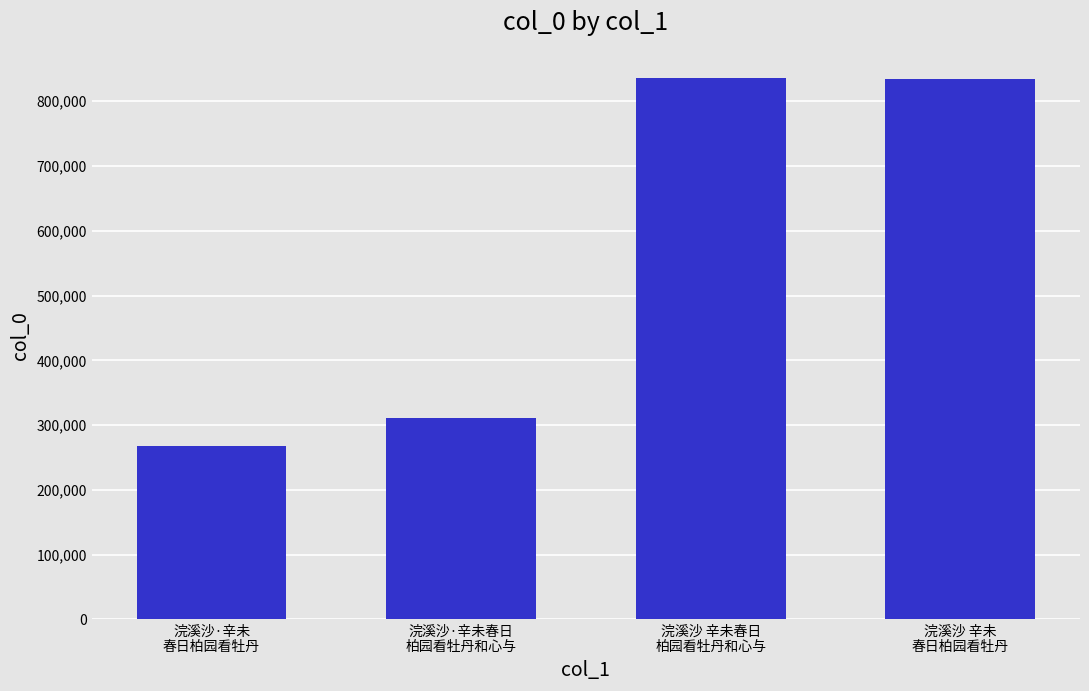

What is the label of the 2nd bar from the left?

浣溪沙·辛未春日
柏园看牡丹和心与